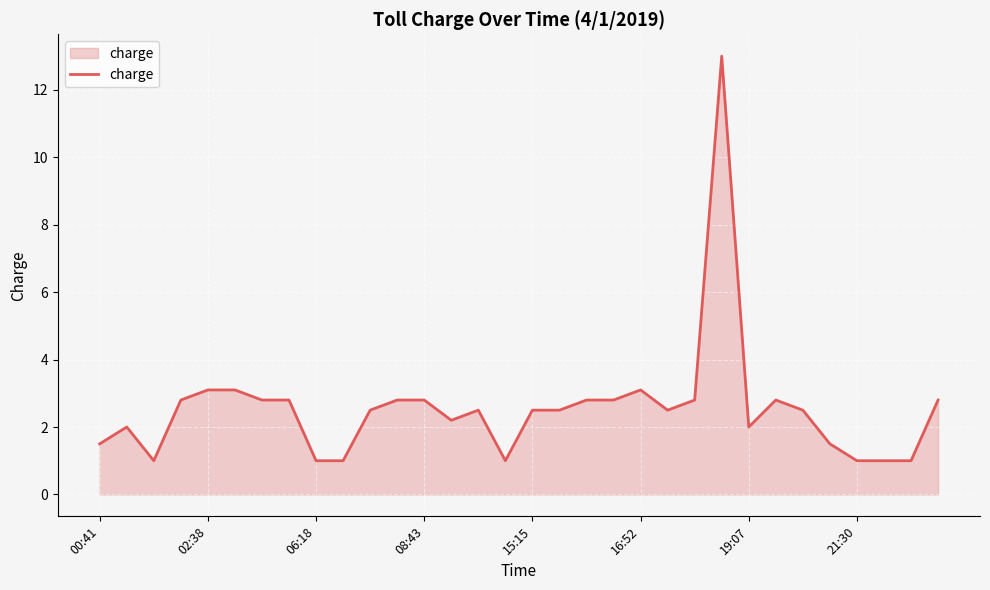

What is the difference between the maximum and minimum values?

12.0